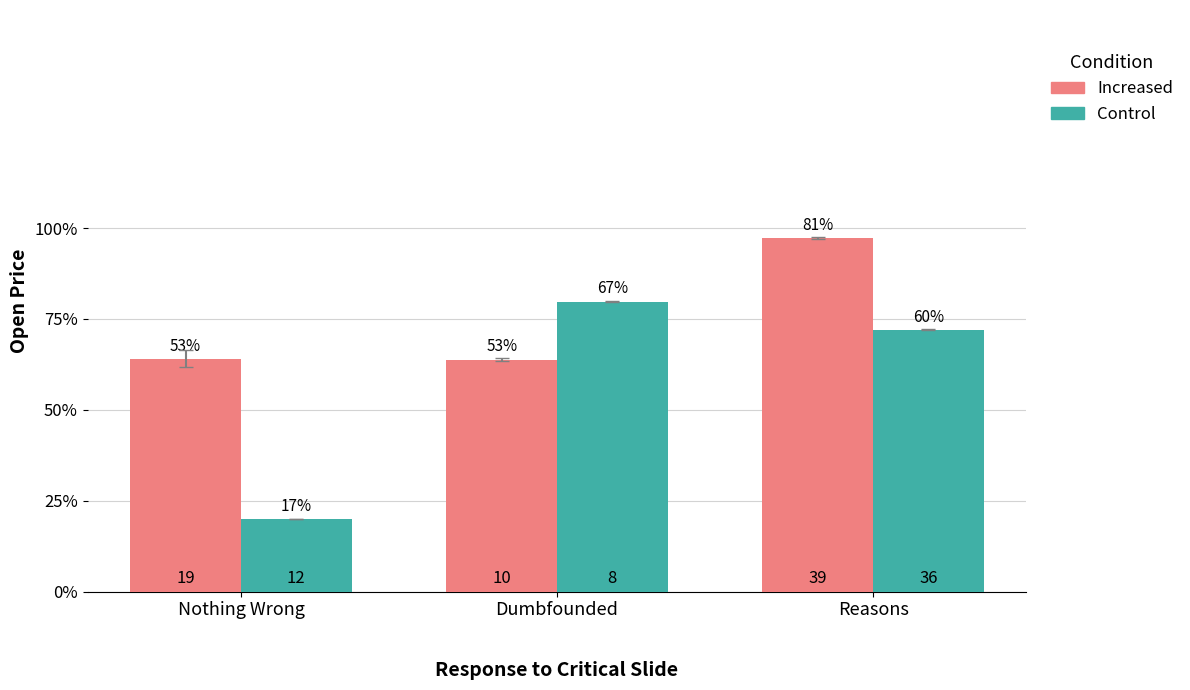

Is the value of Increased at Reasons greater than the value of Control at Nothing Wrong?

Yes